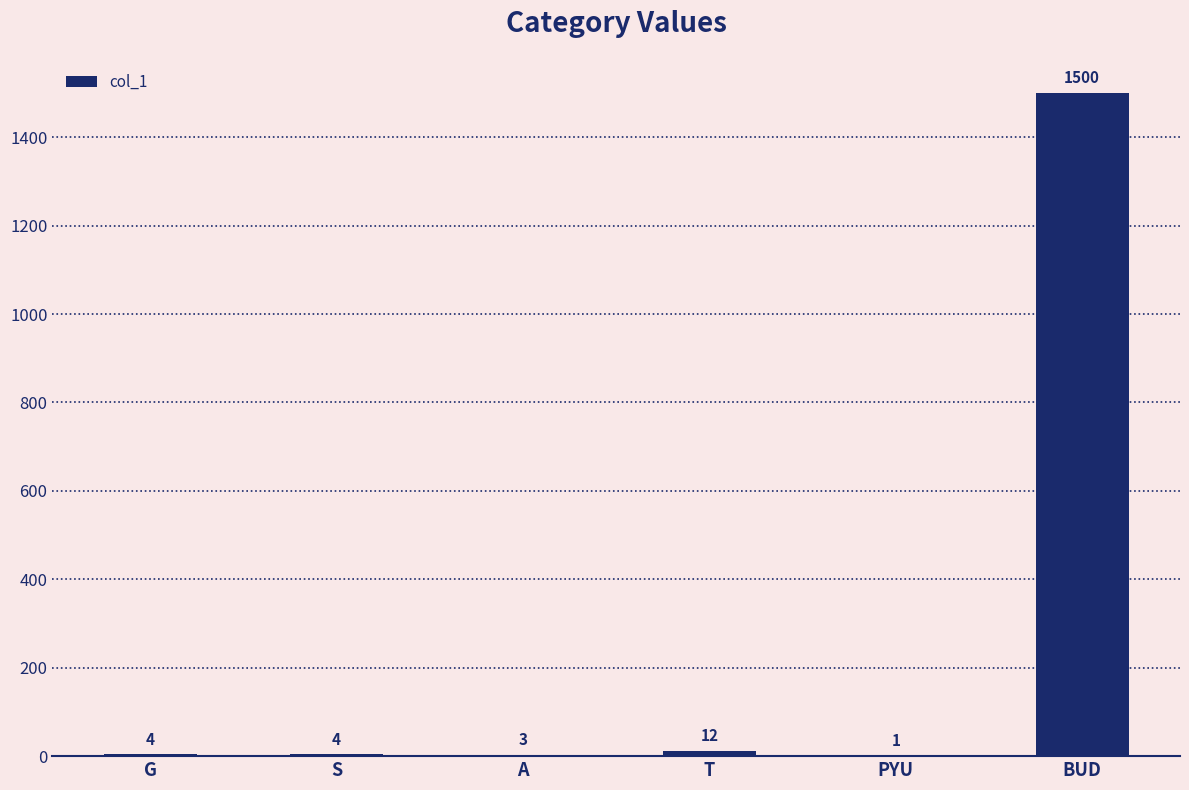

What is the ratio of the value at BUD to the value at PYU?

1500.0